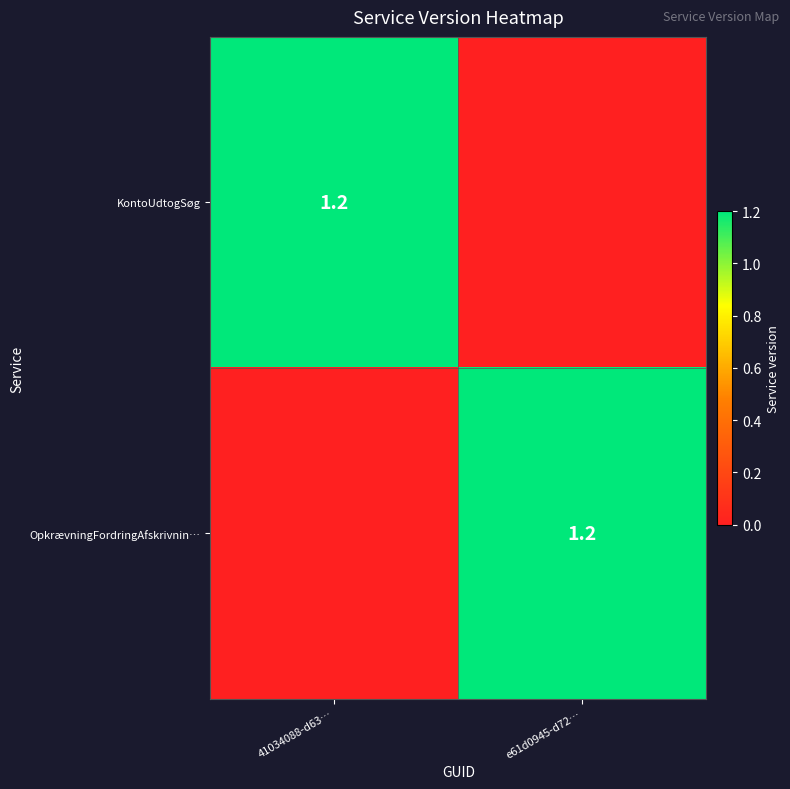

The OpkrævningFordringAfskrivnin… series shows 0.7 at e61d0945-d72…. True or false?

False